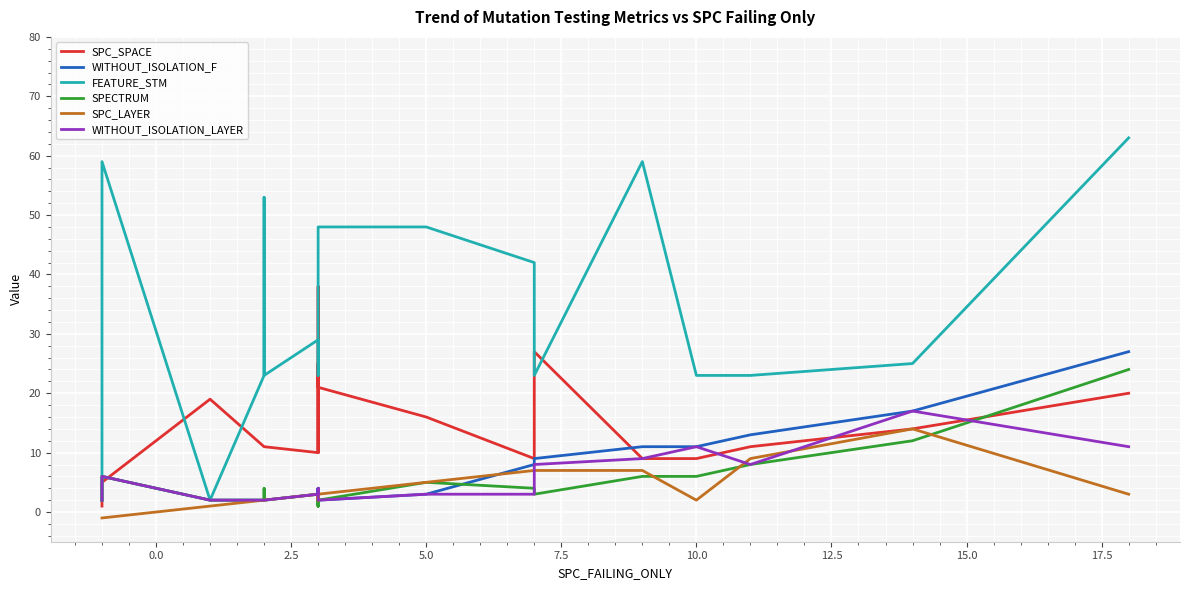

Reading left to right, what are all the values shown in this chart?

SPC_SPACE: 1	5	19	11	11	11	11	10	21	38	10	17	25	21	16	9	27	9	9	11	14	20
WITHOUT_ISOLATION_F: 2	6	2	2	2	2	2	3	3	4	3	2	4	2	3	8	9	11	11	13	17	27
FEATURE_STM: 2	59	2	23	53	30	23	29	23	23	23	23	23	48	48	42	23	59	23	23	25	63
SPECTRUM: 2	6	2	2	2	4	2	3	3	1	3	2	1	2	5	4	3	6	6	8	12	24
SPC_LAYER: -1	-1	1	2	2	2	2	3	3	2	3	3	2	3	5	7	7	7	2	9	14	3
WITHOUT_ISOLATION_LAYER: 2	6	2	2	2	2	2	3	3	4	3	2	2	2	3	3	8	9	11	8	17	11